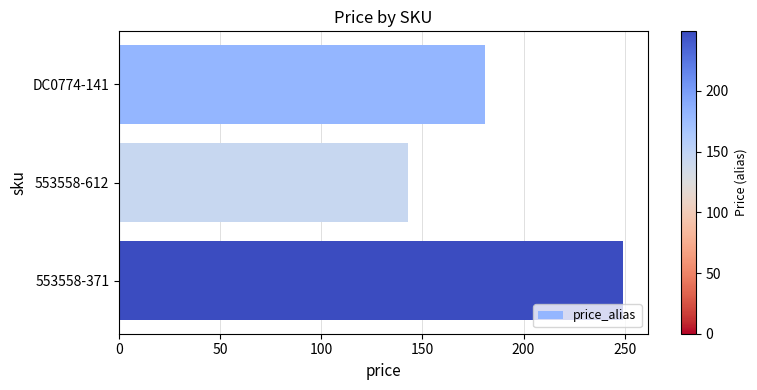

What is the greatest value displayed?

249